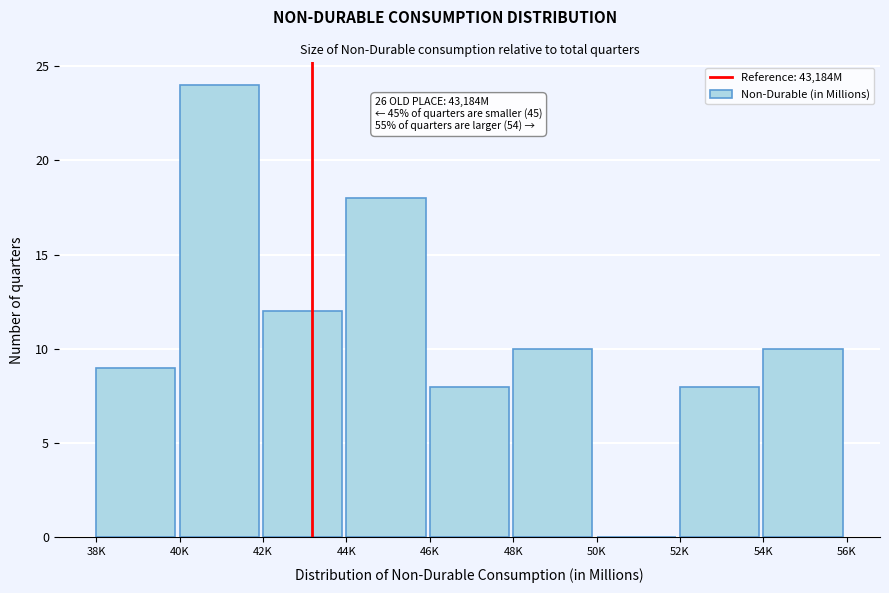

Reading left to right, transcribe all the data shown in this chart.

38K=9	40K=24	42K=12	44K=18	46K=8	48K=10	50K=0	52K=8	54K=10